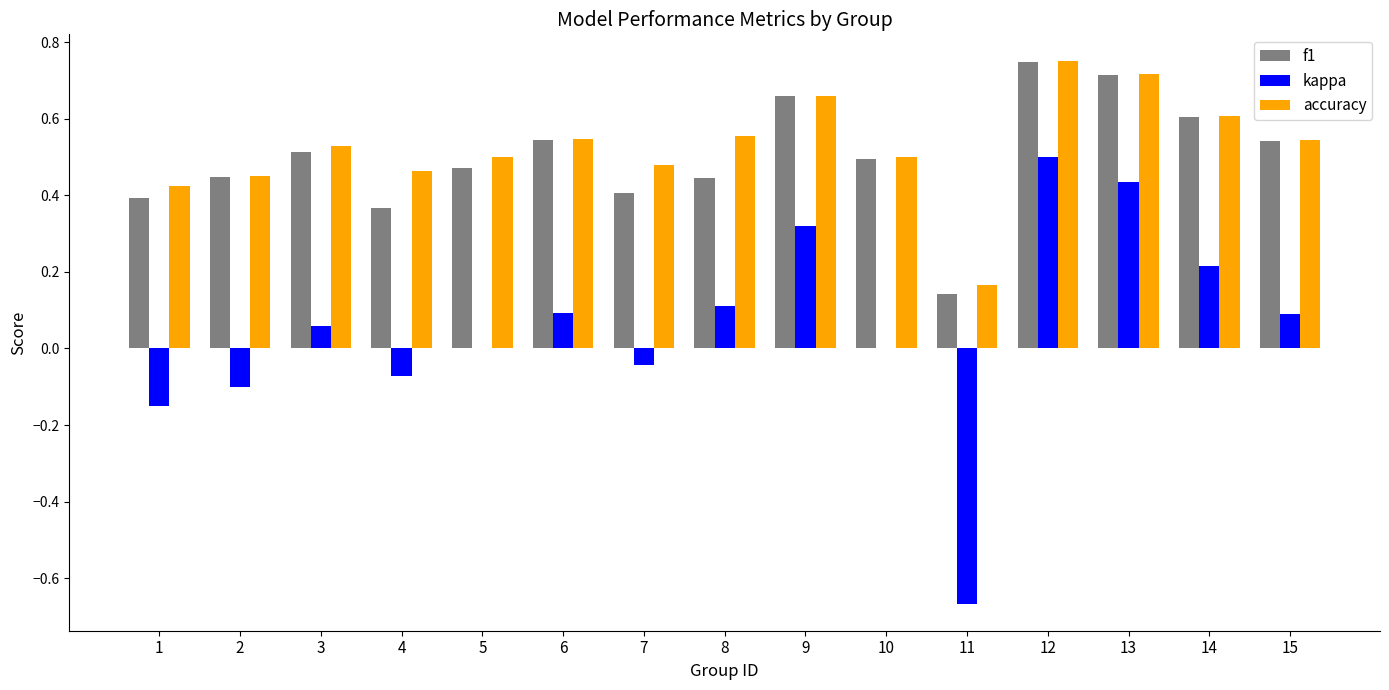

The value of accuracy at 10 is 0.8. True or false?

False